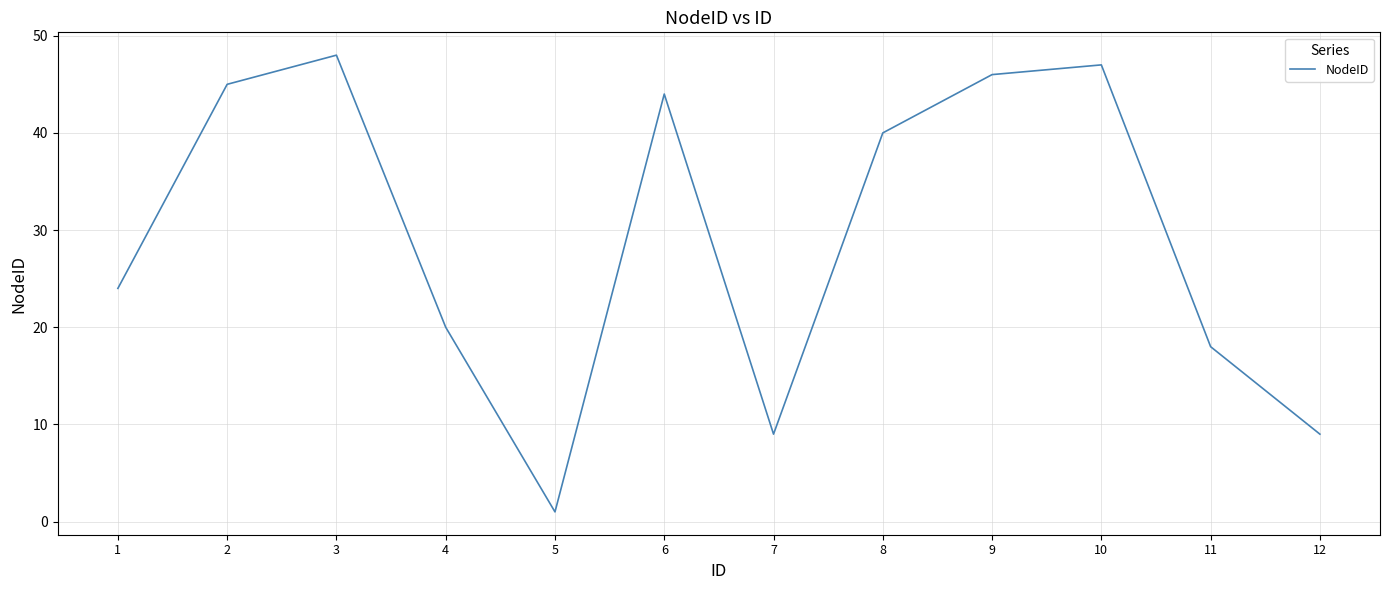

What is the change in value from 11 to 12?

-9